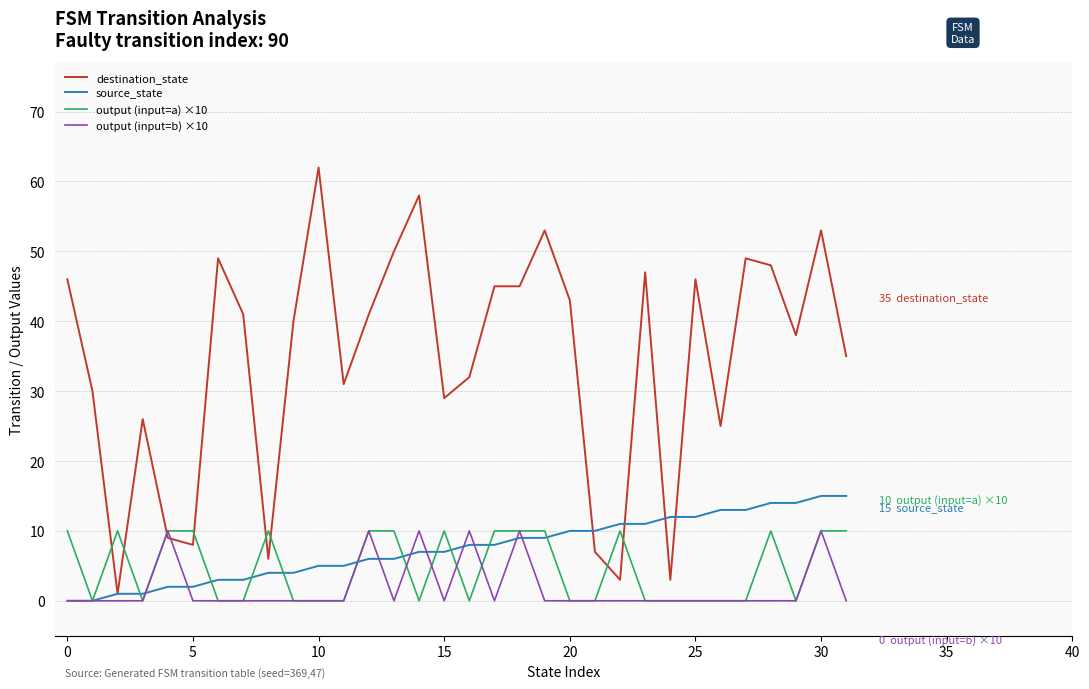

Which series ends up on top after the final intersection of source_state and output (input=b) ×10?

source_state